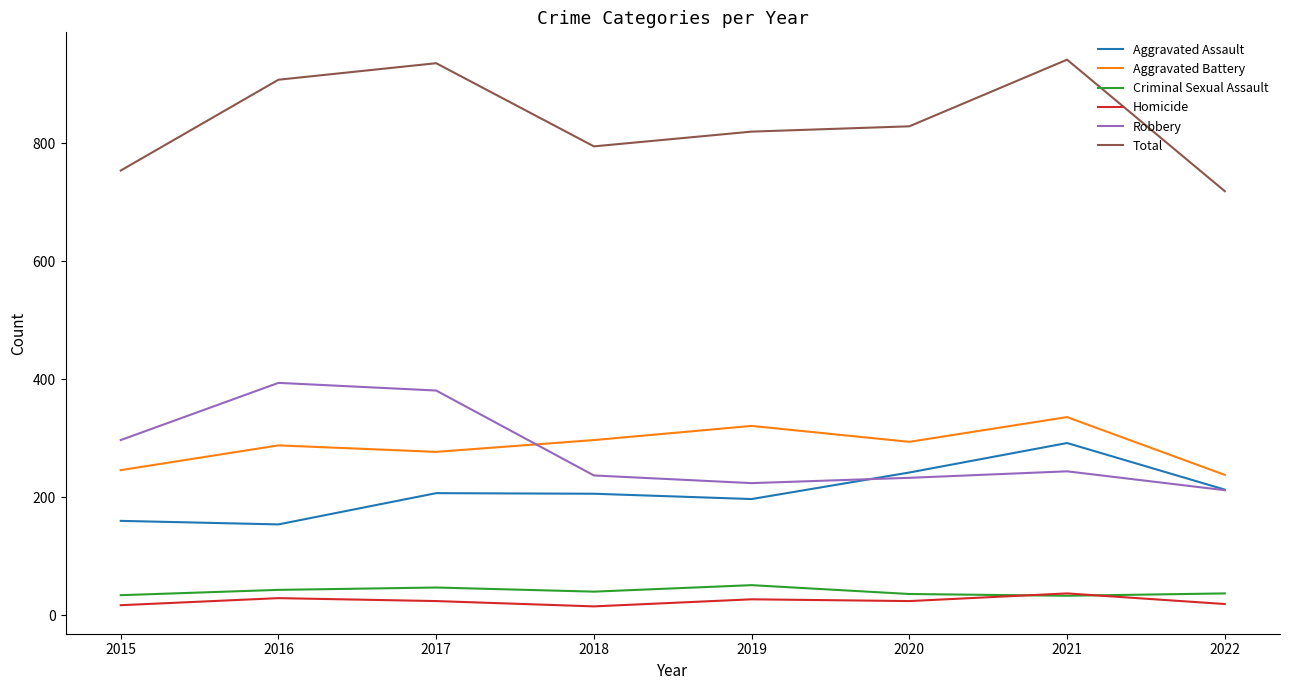

True or false: Aggravated Assault and Criminal Sexual Assault cross at least once.

False